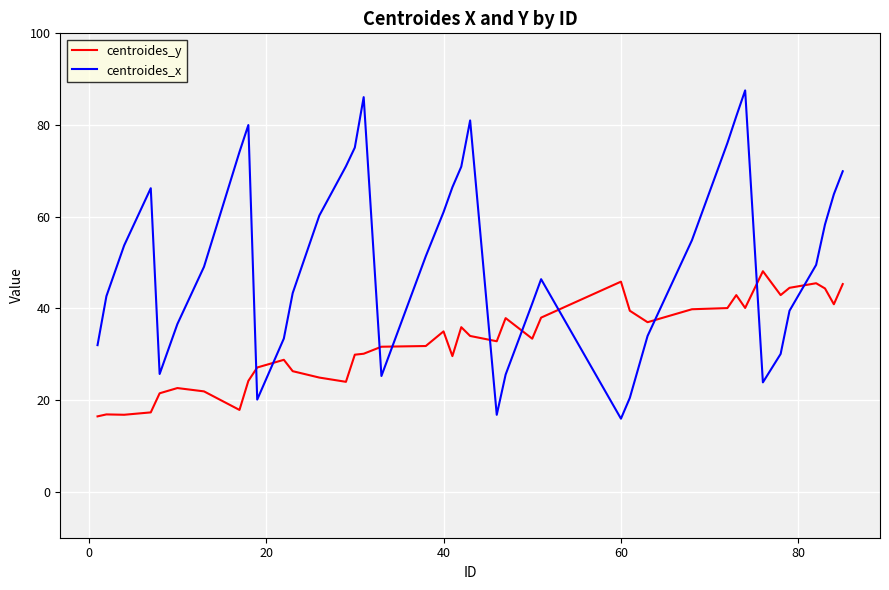

True or false: centroides_y and centroides_x intersect in this chart.

True